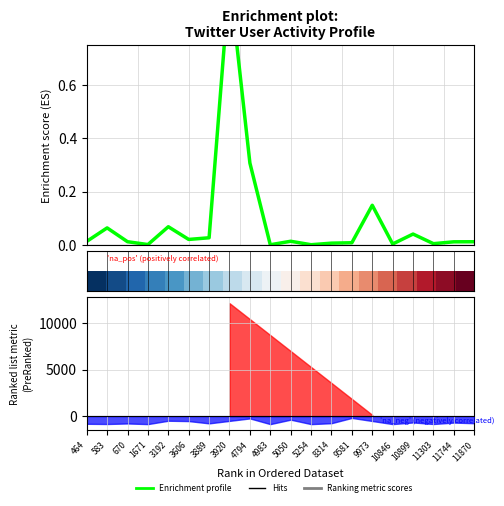

What is the total value across all series at 3920?

1.4